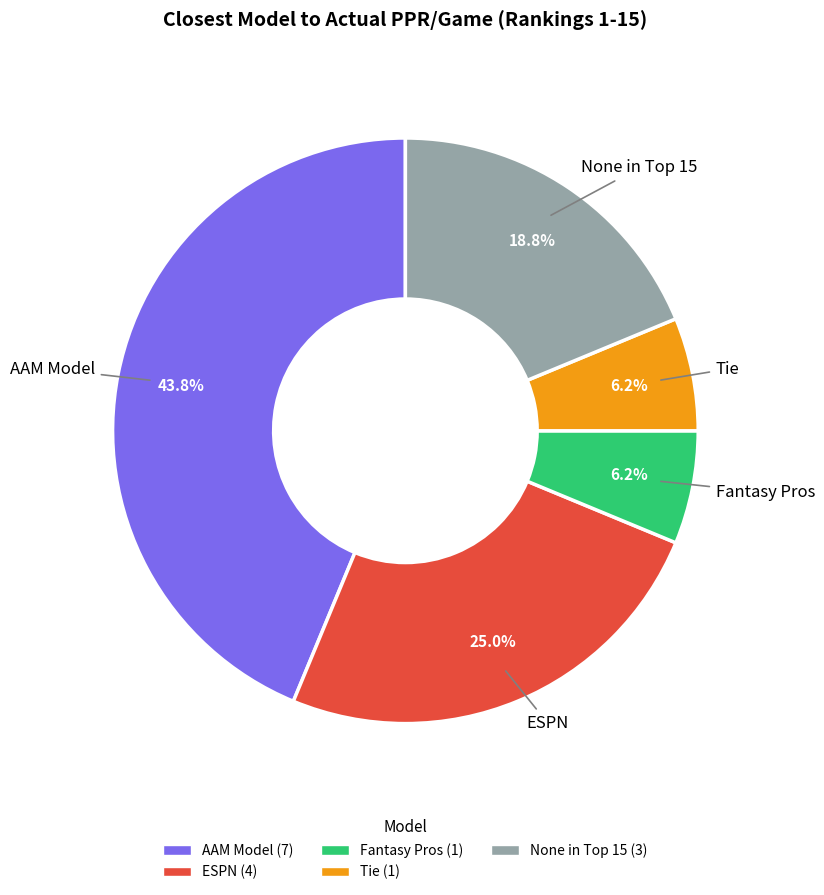

To the nearest percent, what is the average slice percentage?

20%